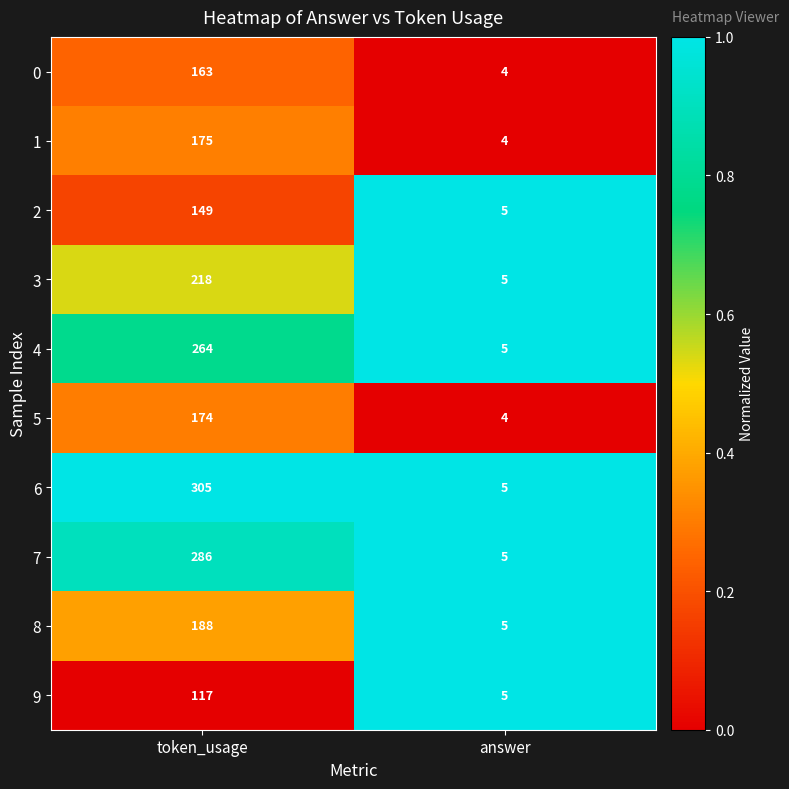

What value does the 6 series have at answer?

5